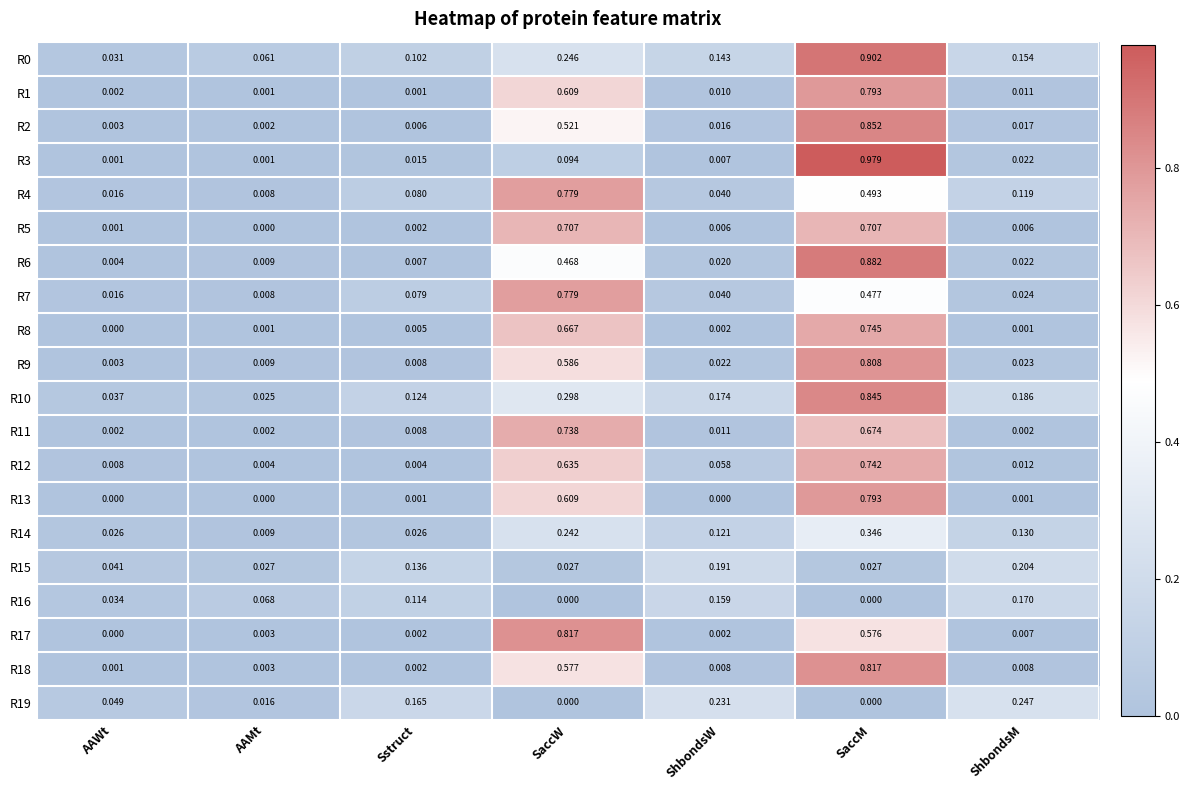

How many categories are shown in the chart?

7